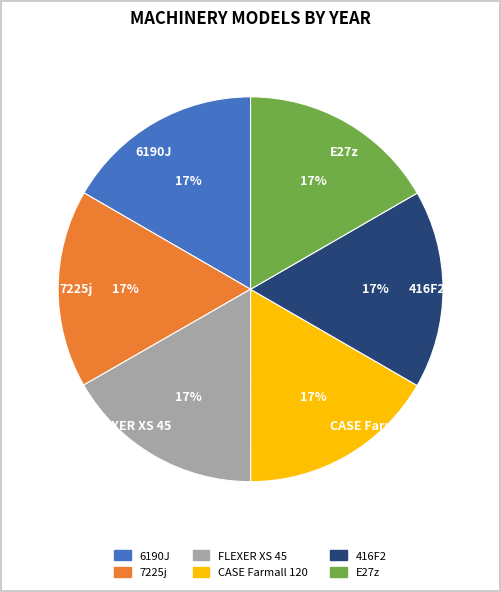

Approximately how many times larger is the value at 6190J compared to 7225j?

1.0